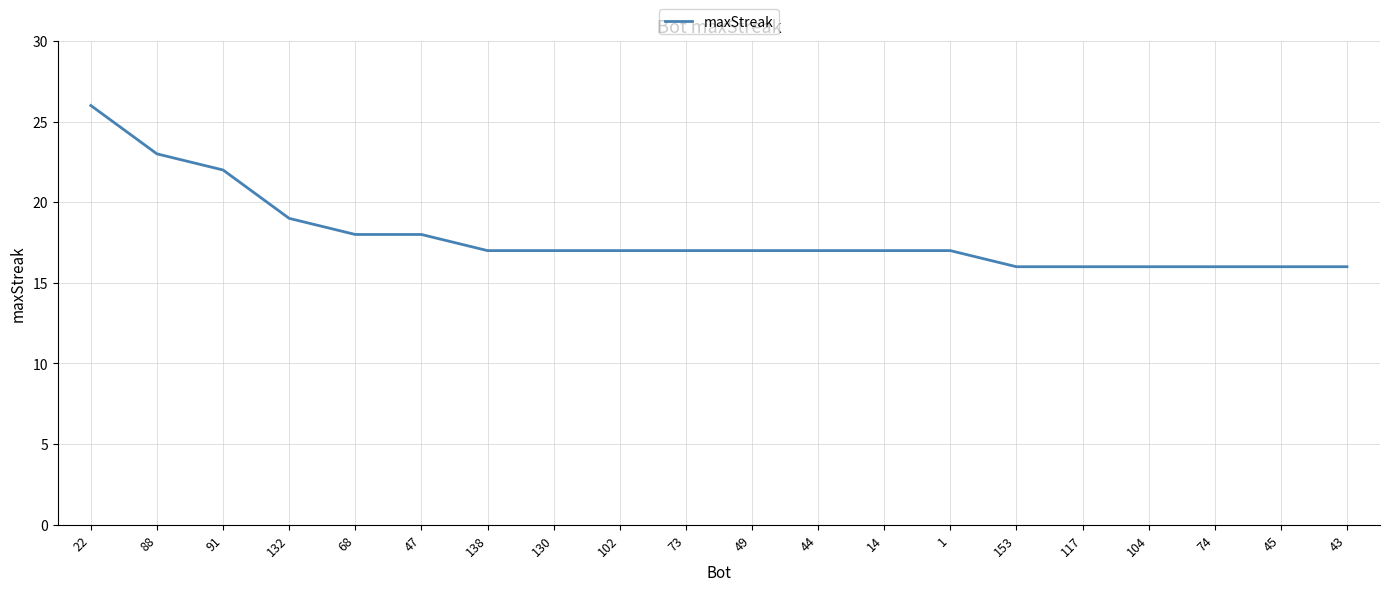

Reading left to right, list all the values displayed in this chart.

22=26	88=23	91=22	132=19	68=18	47=18	138=17	130=17	102=17	73=17	49=17	44=17	14=17	1=17	153=16	117=16	104=16	74=16	45=16	43=16